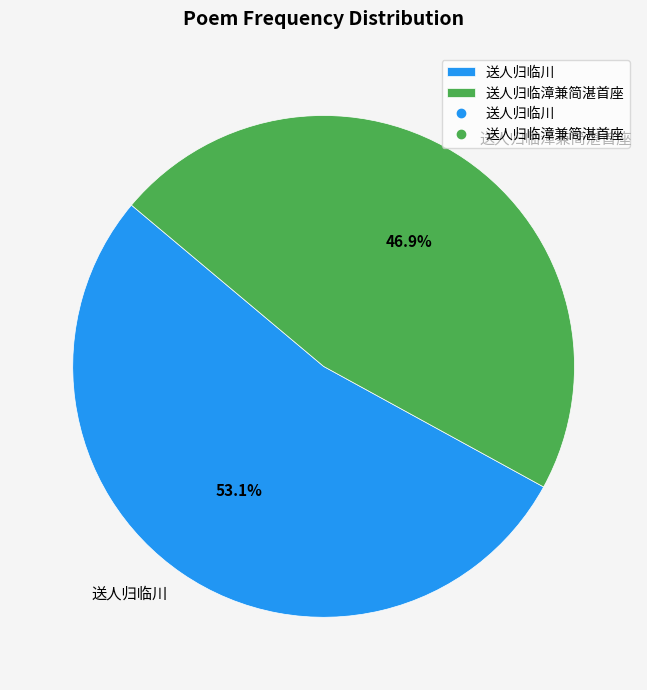

Which category has the biggest portion of the pie?

送人归临川